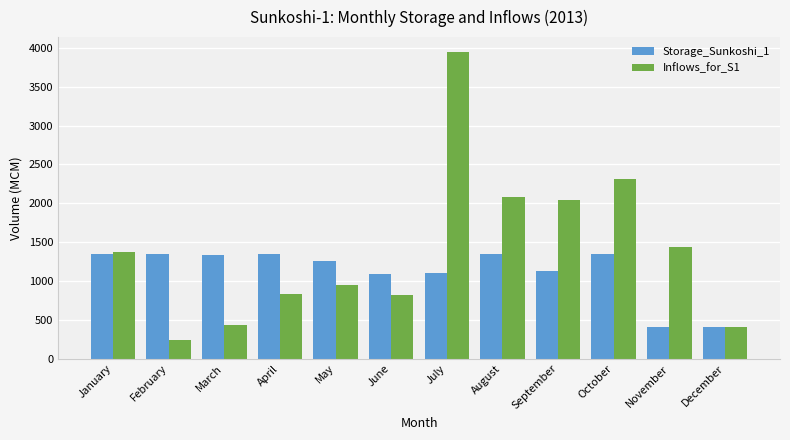

Which label corresponds to the largest value in the chart?

July